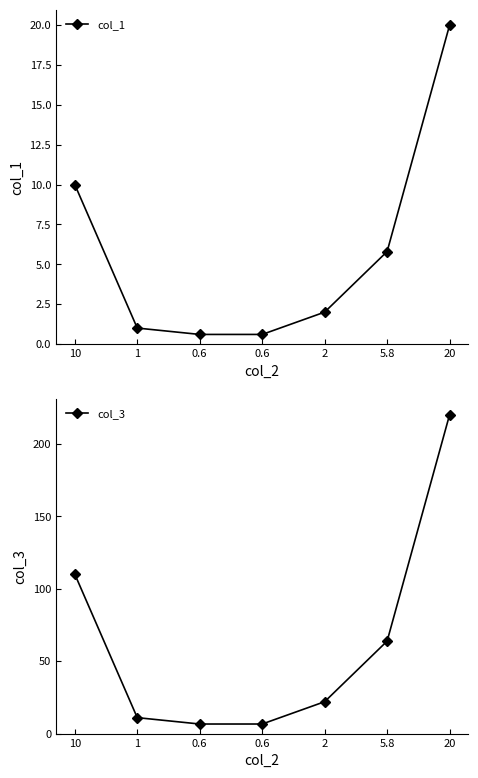

True or false: col_3 has more than 2 points higher than both neighbors.

False